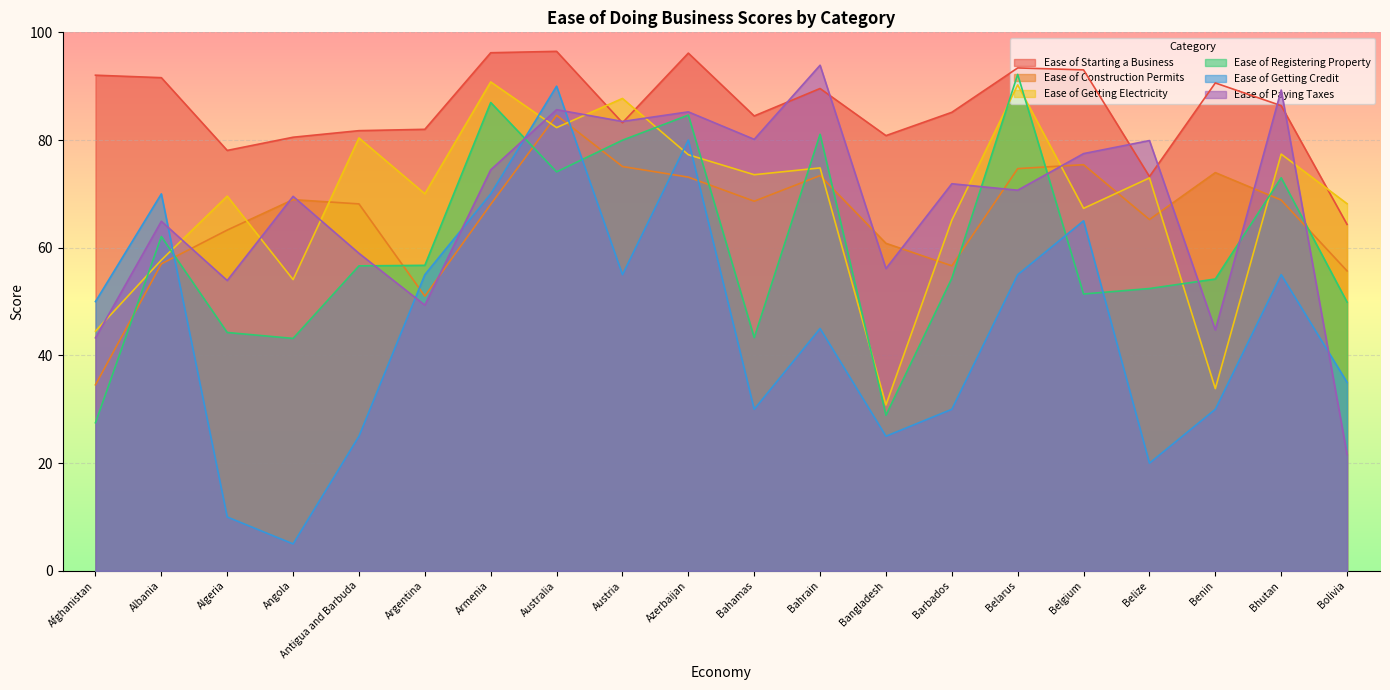

What is the label of the 15th point from the right?

Argentina